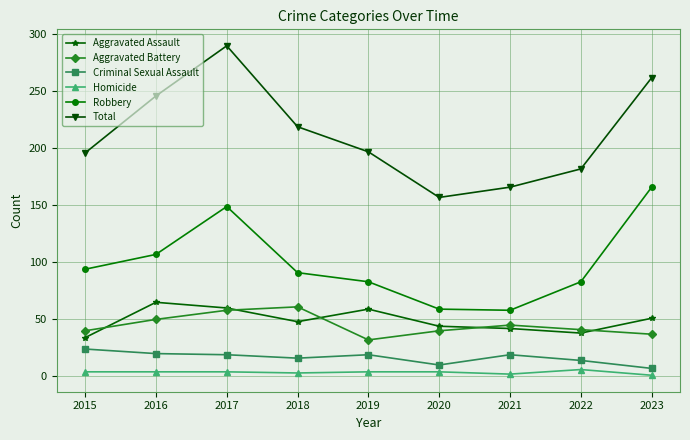

At which category is the sum across all series the highest?

2017